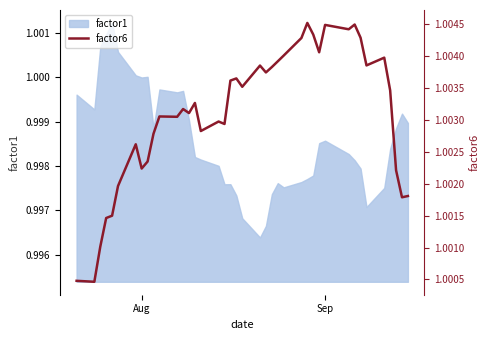

True or false: factor1 has a value of 1.4 at Aug.

False